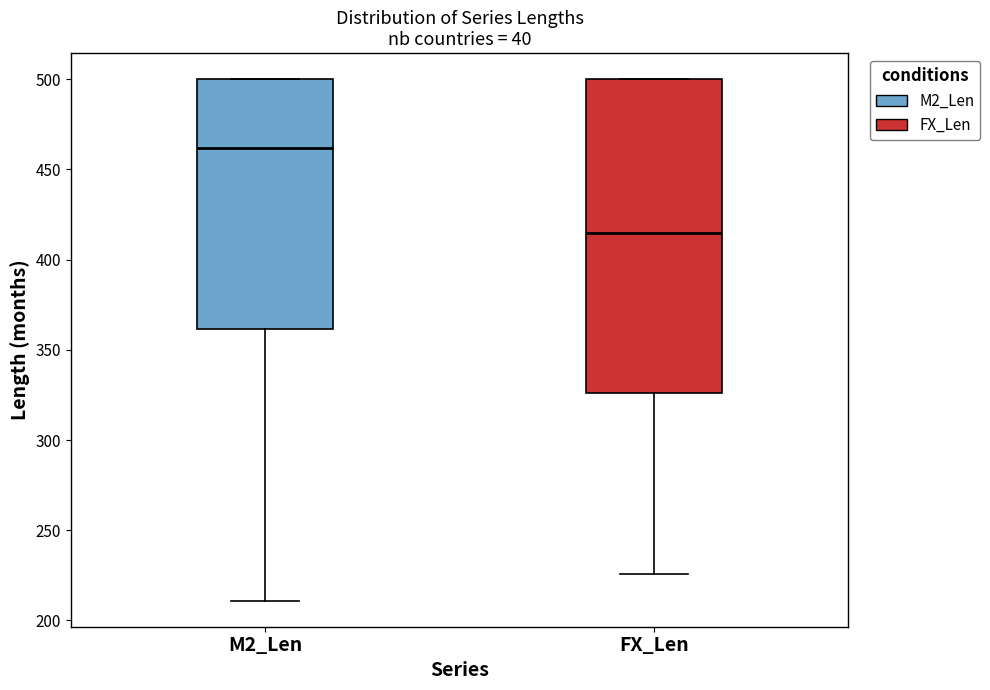

Where does the lower whisker of the box for M2_Len end on the y-axis? The values are not printed on the chart, so give them approximately, as read against the axis.

210